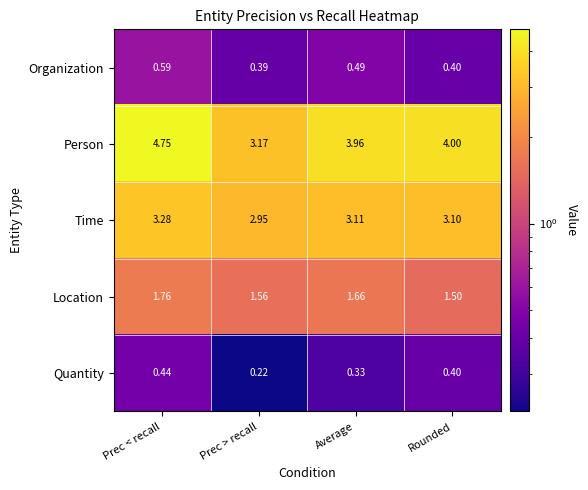

How many categories are shown in the chart?

4